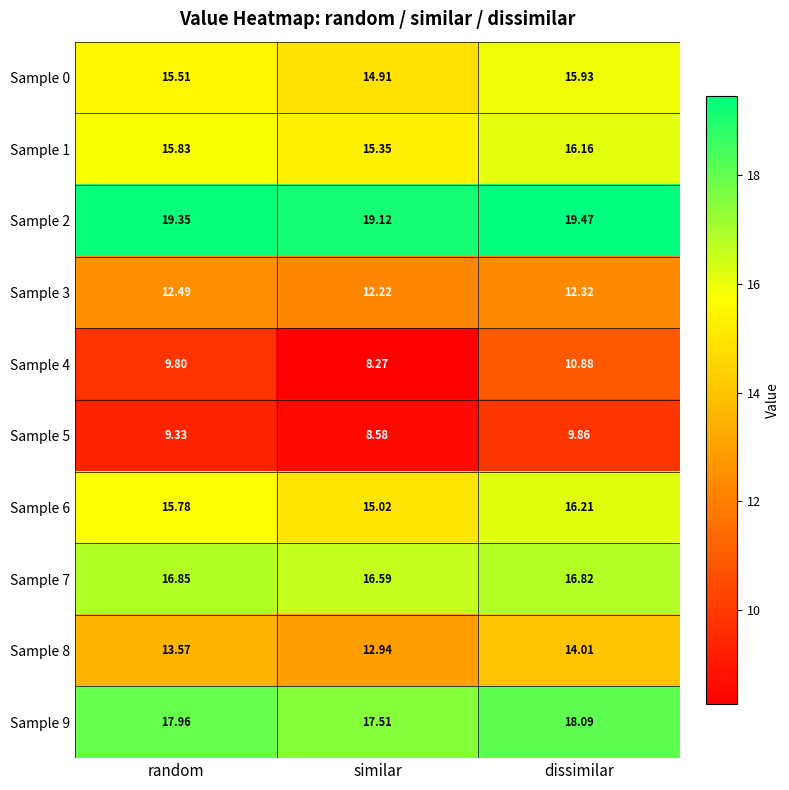

Which category has the highest value in the Sample 7 series?

random